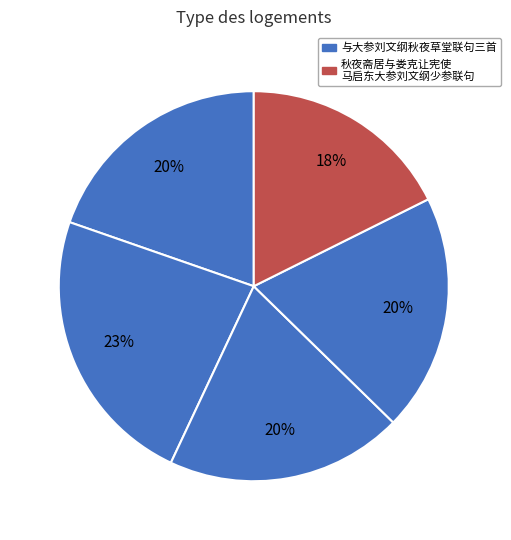

How many segments does this pie chart have?

5